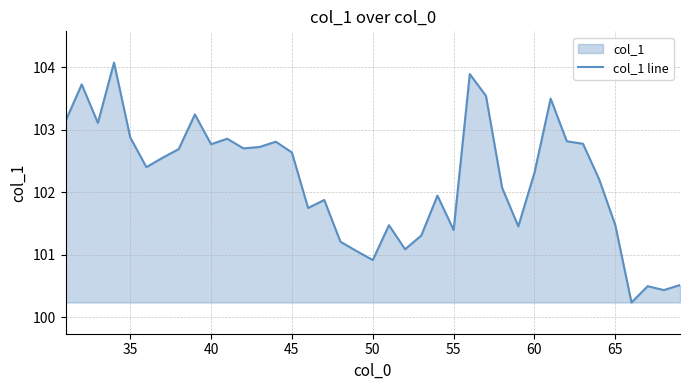

What is the difference between the maximum and minimum values?

3.8